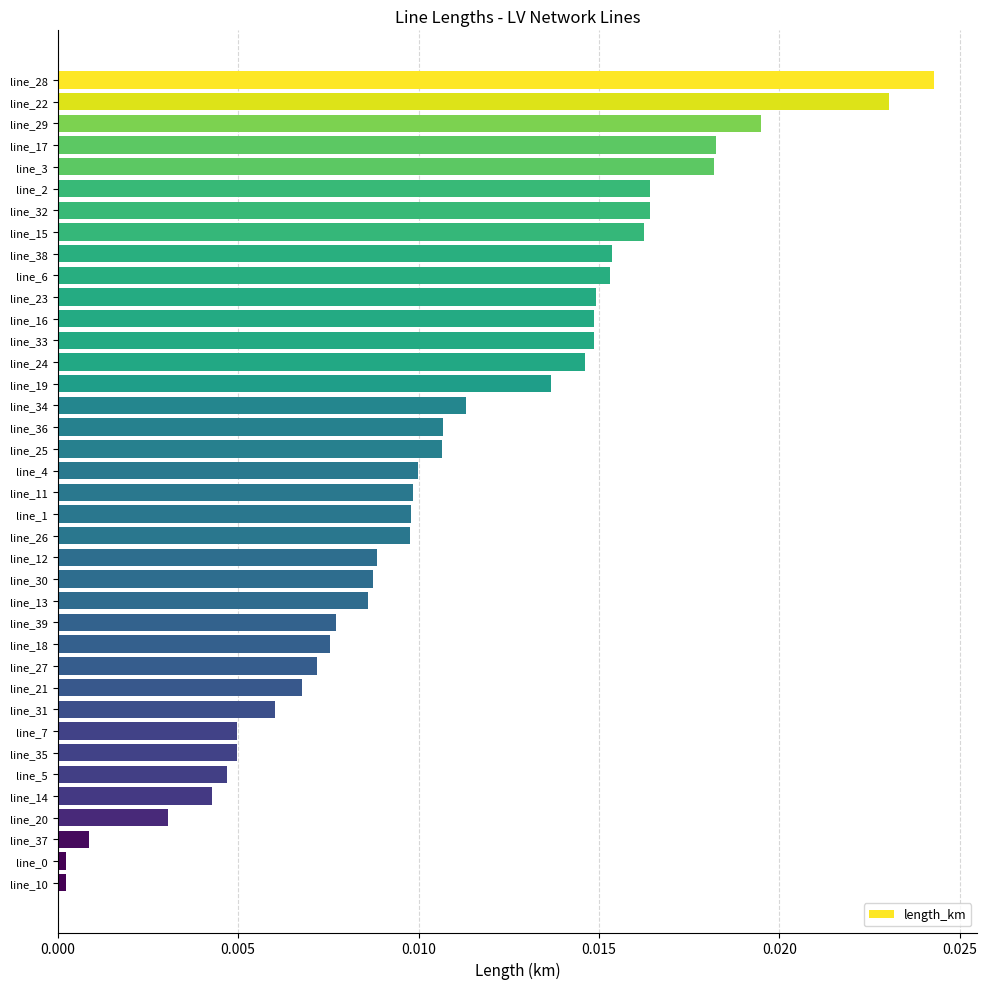

Which label corresponds to the largest value in the chart?

line_28